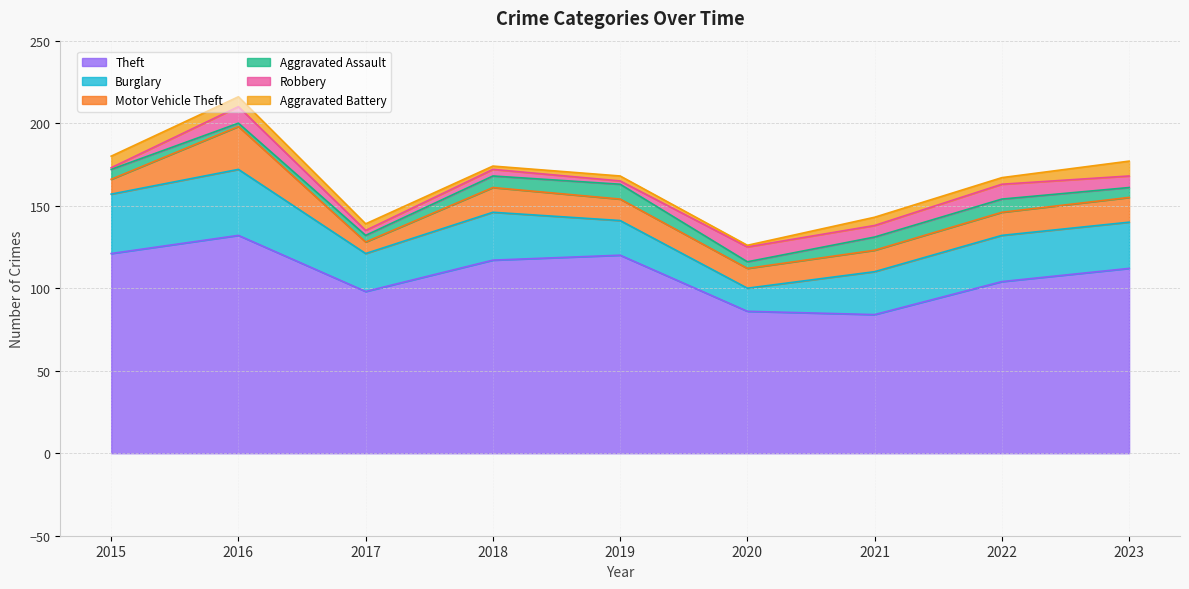

What is the difference between the Aggravated Battery values at 2023 and 2016?

3